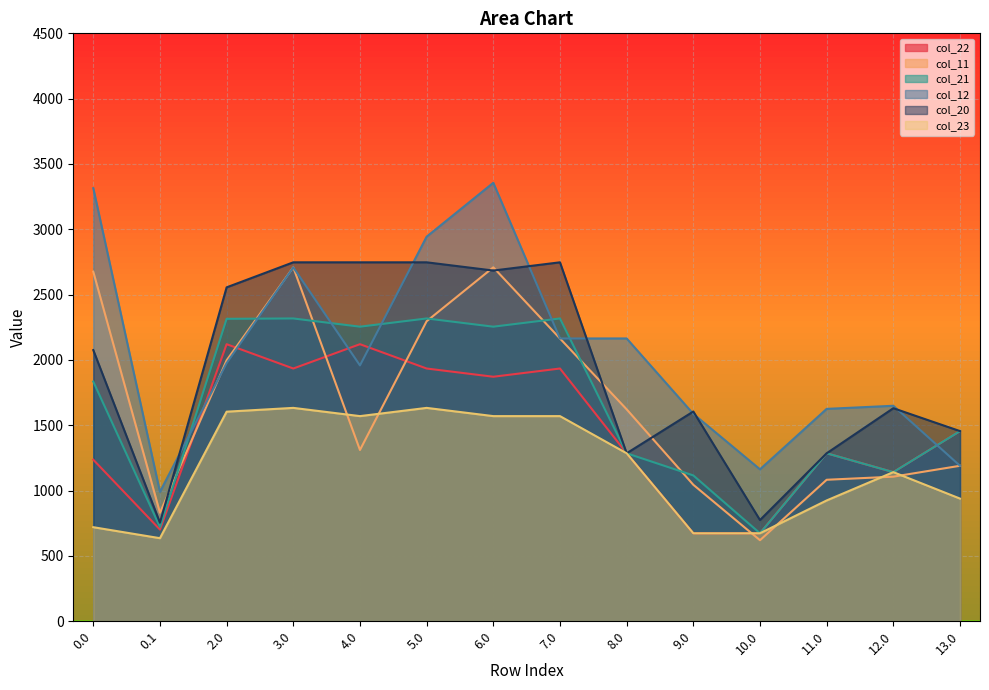

What is the approximate value of col_11 at 4.0?

1311.2